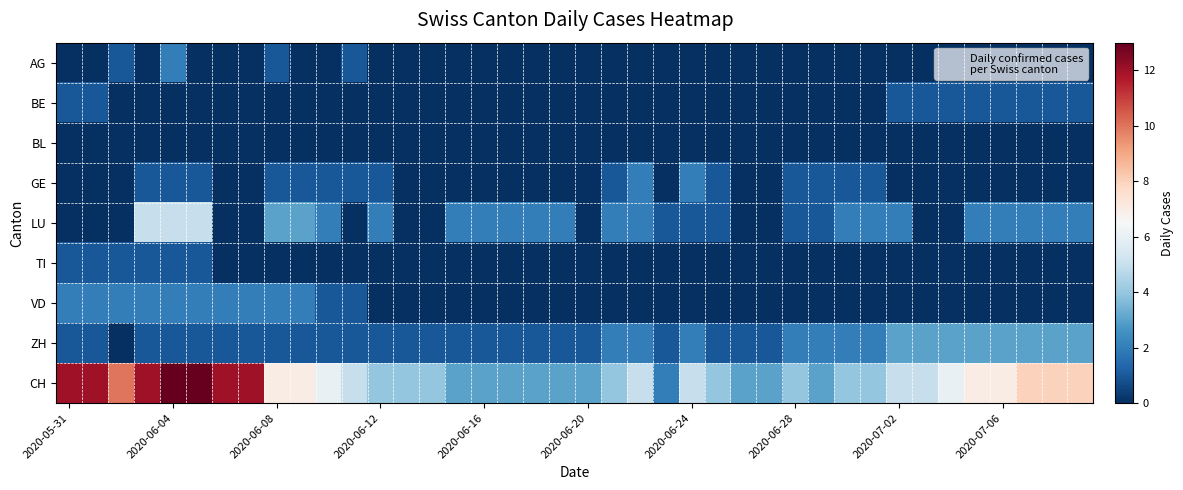

Which series has the largest total across all categories?

CH